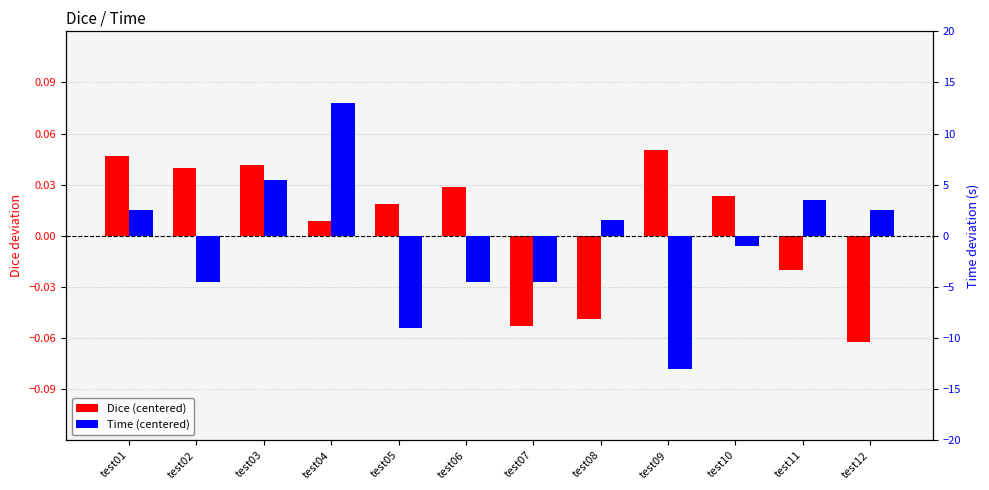

List the labels in order of Dice (centered) value, largest first.

test09, test01, test03, test02, test06, test10, test05, test04, test11, test08, test07, test12